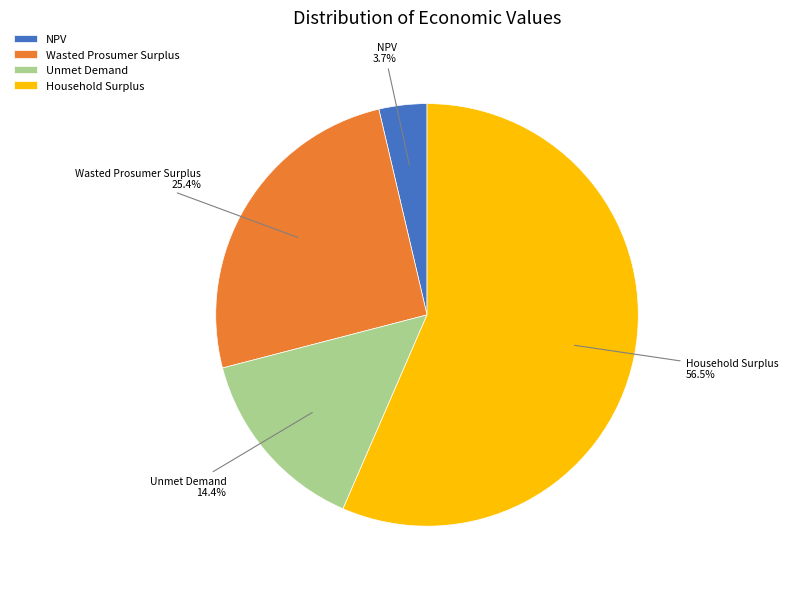

Between Household Surplus and Wasted Prosumer Surplus, which is larger?

Household Surplus